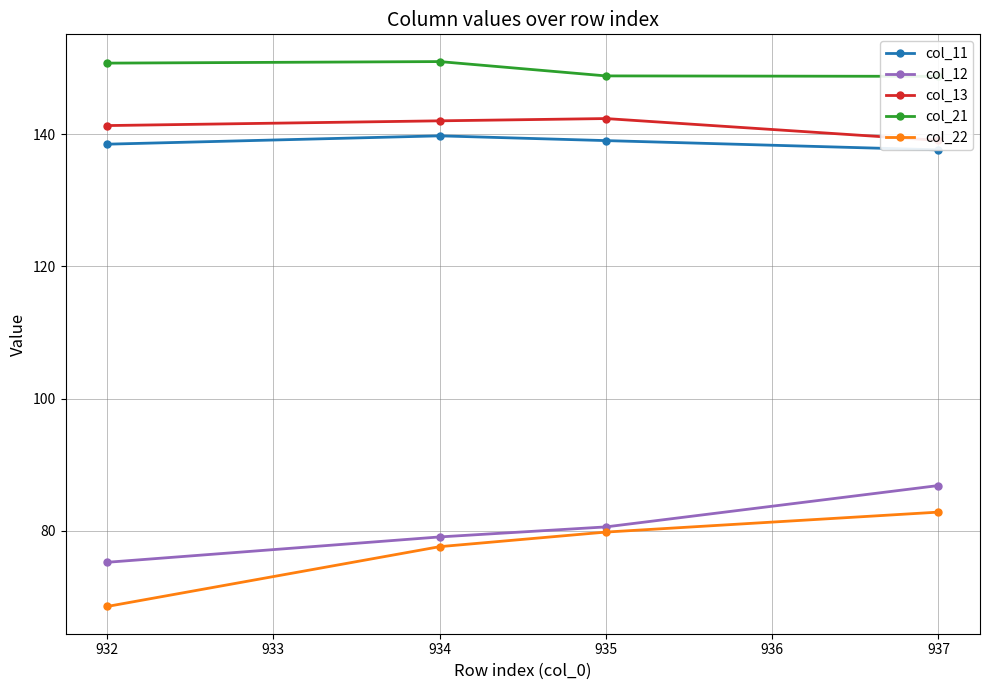

Reading left to right, extract all data points from this chart.

col_11: 138.5	139.8	139.1	137.7
col_12: 75.2	79.0	80.6	86.8
col_13: 141.3	142.1	142.4	139.1
col_21: 150.8	151.0	148.9	148.8
col_22: 68.5	77.6	79.8	82.8